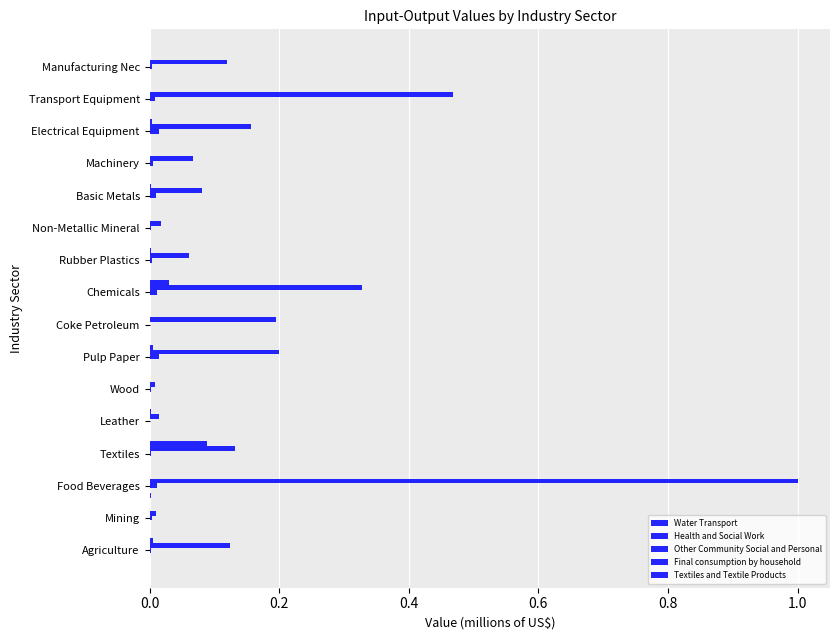

How many distinct data groups are displayed?

4